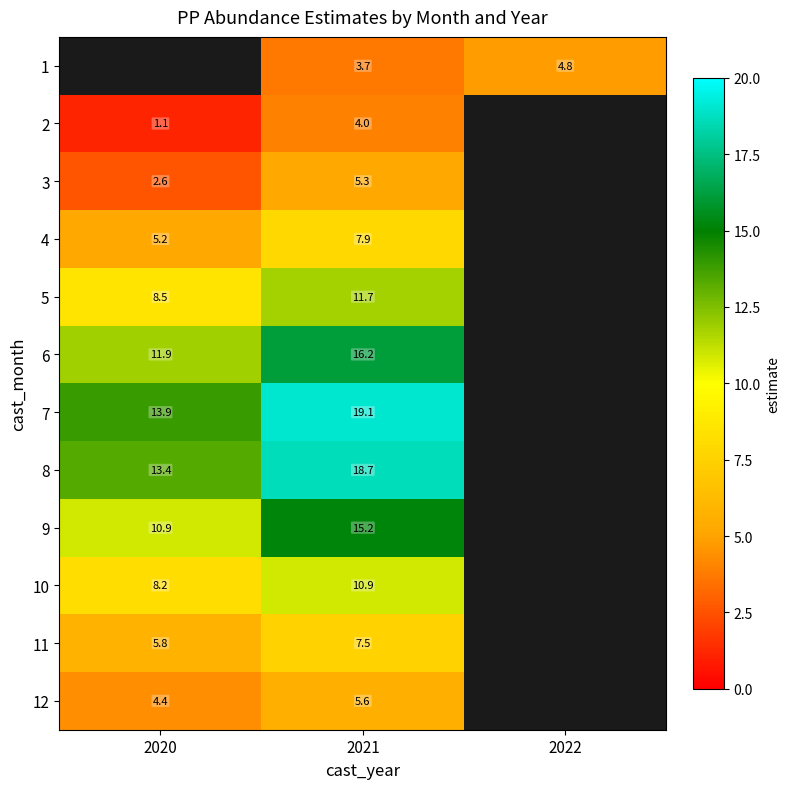

Which category has the lowest value in the 11 series?

2020